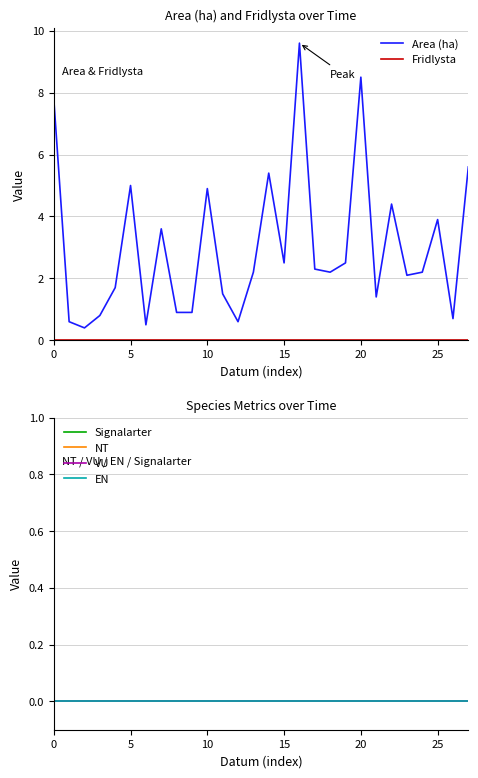

Rank the series by their maximum value, from lowest to highest.

Fridlysta, Signalarter, NT, VU, EN, Area (ha)